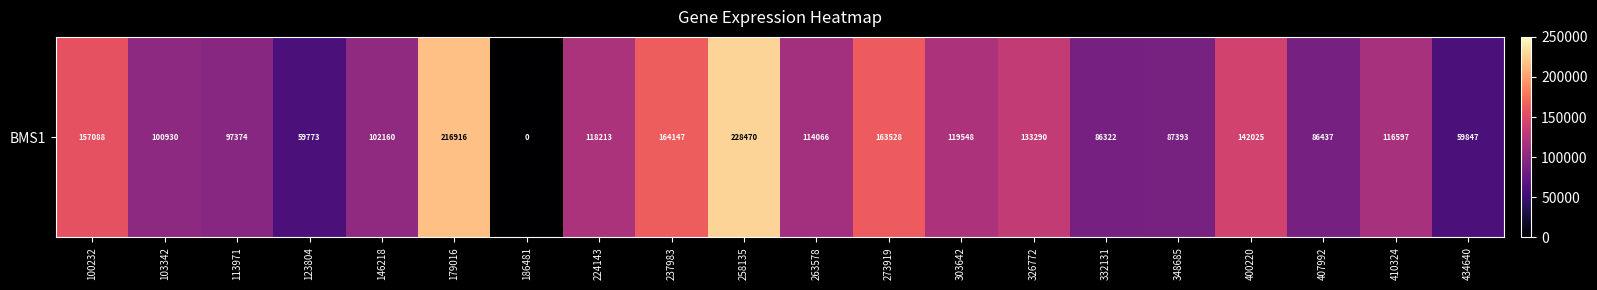

At which category does the chart reach its peak across all series?

258135